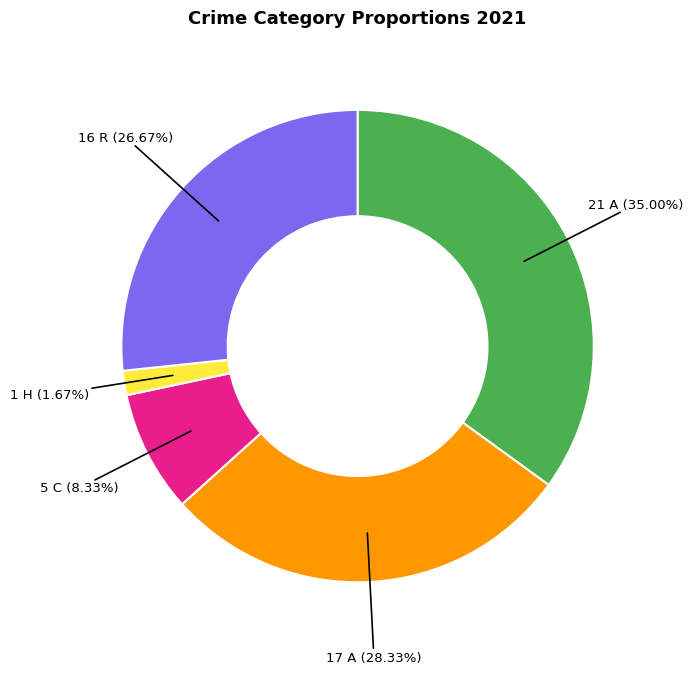

Is there any slice that represents more than half of the pie?

No